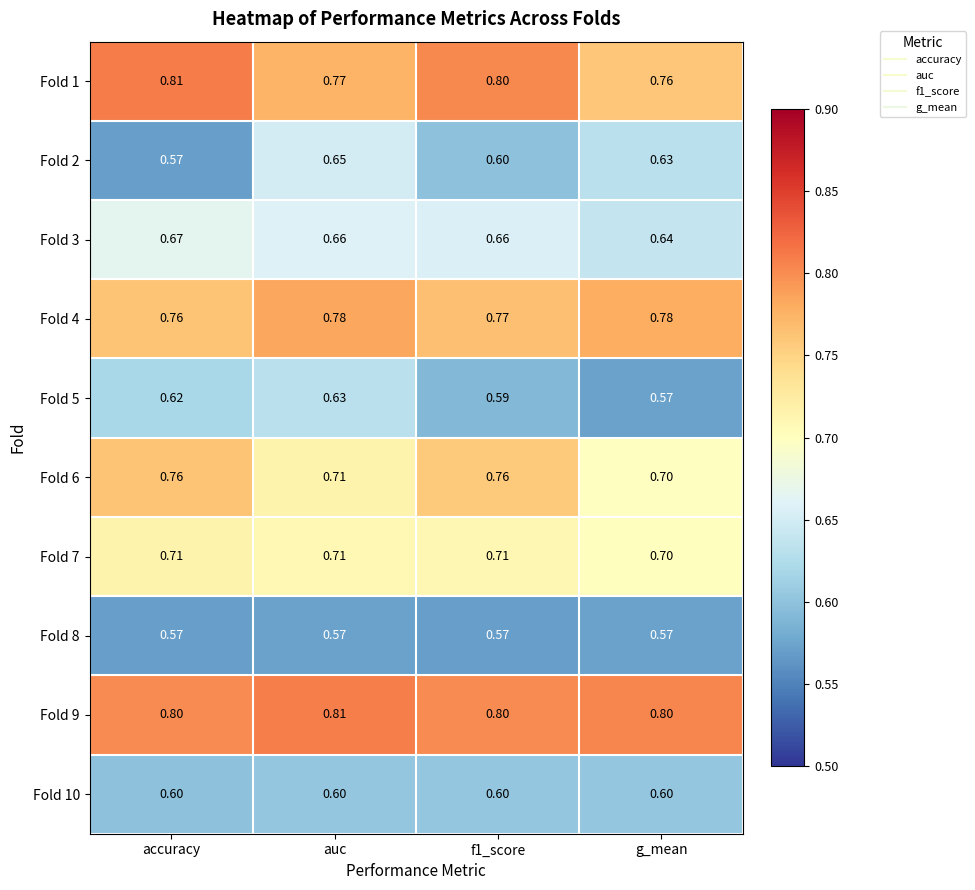

At how many categories does at least one series exceed 0?

4